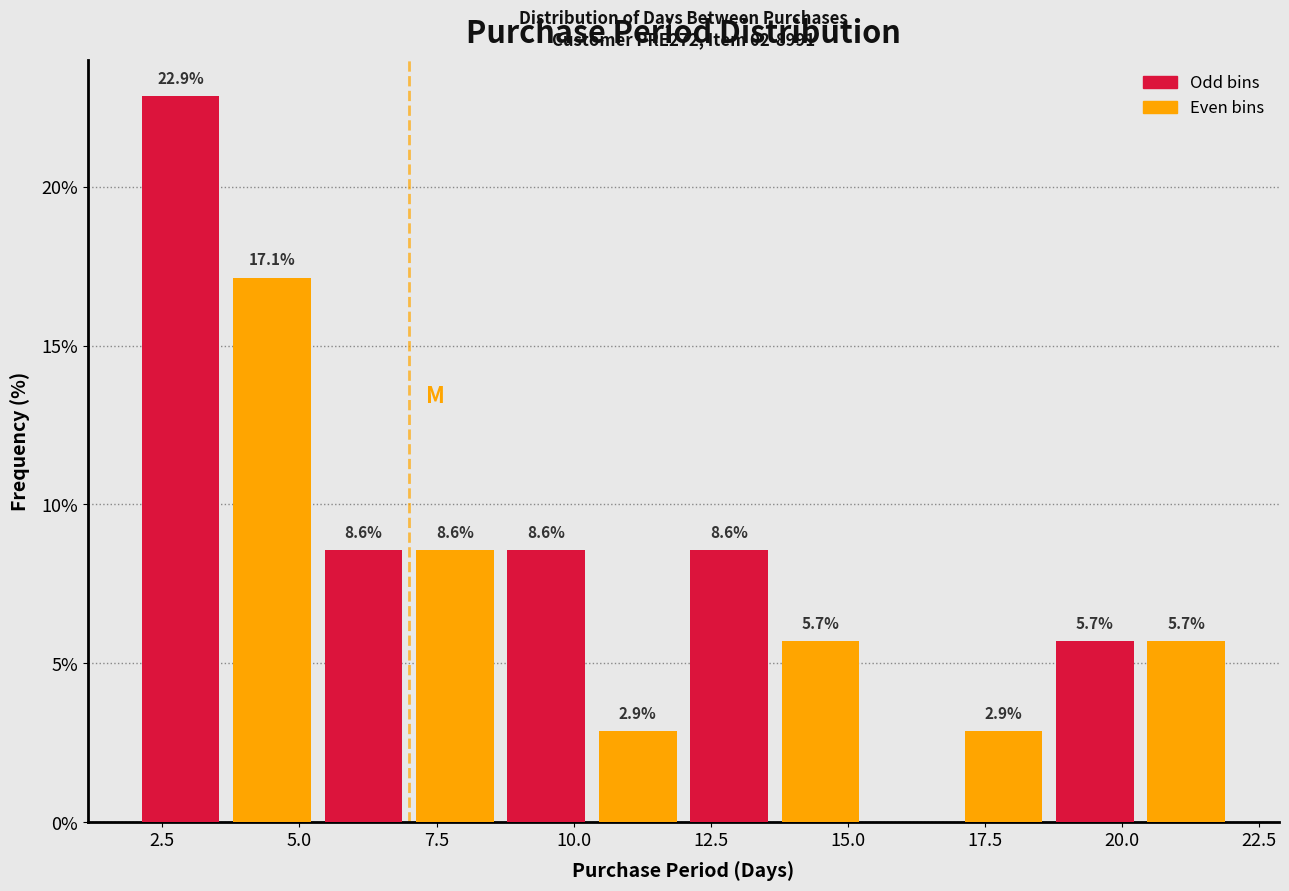

Around what value on the x-axis is the tallest bar? Give the approximate position of its centre, as read against the axis.

3.0